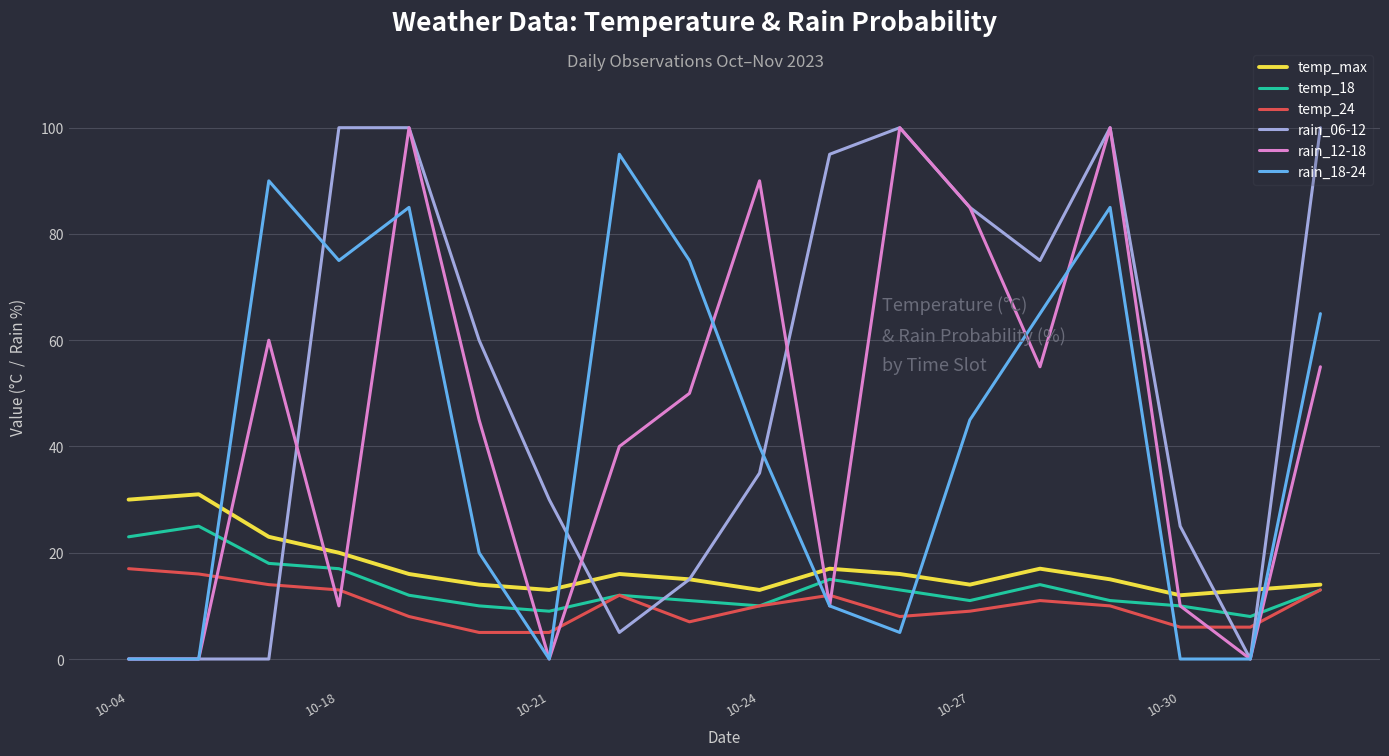

Which series has the largest total across all categories?

rain_06-12